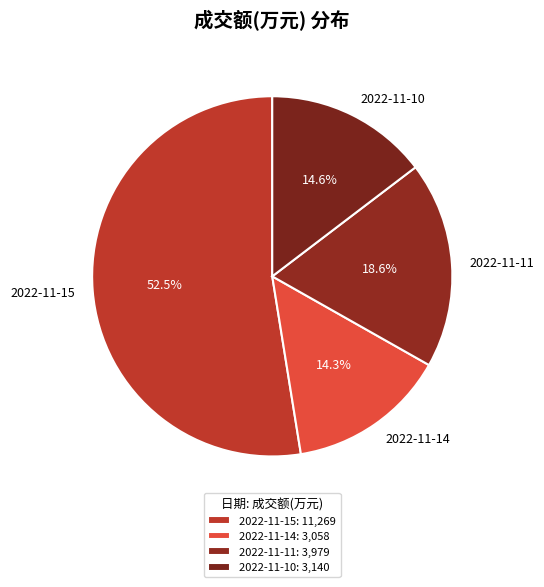

Between 2022-11-15 and 2022-11-14, which is larger?

2022-11-15